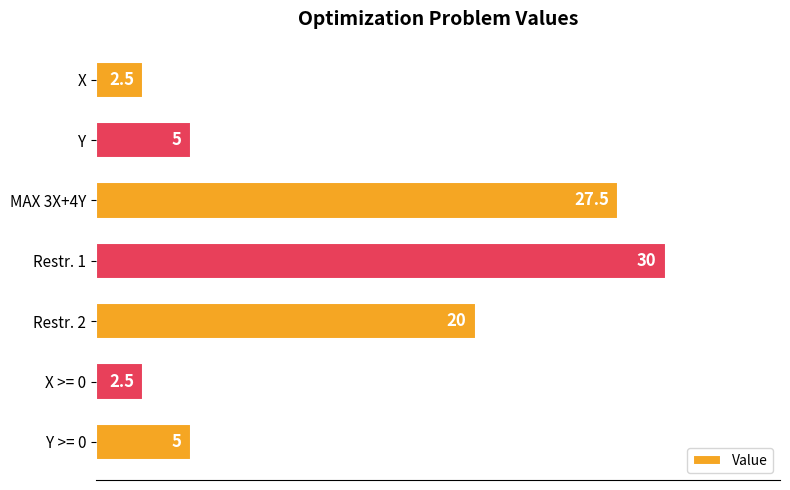

The chart shows a value of 2.5 at X >= 0. True or false?

True